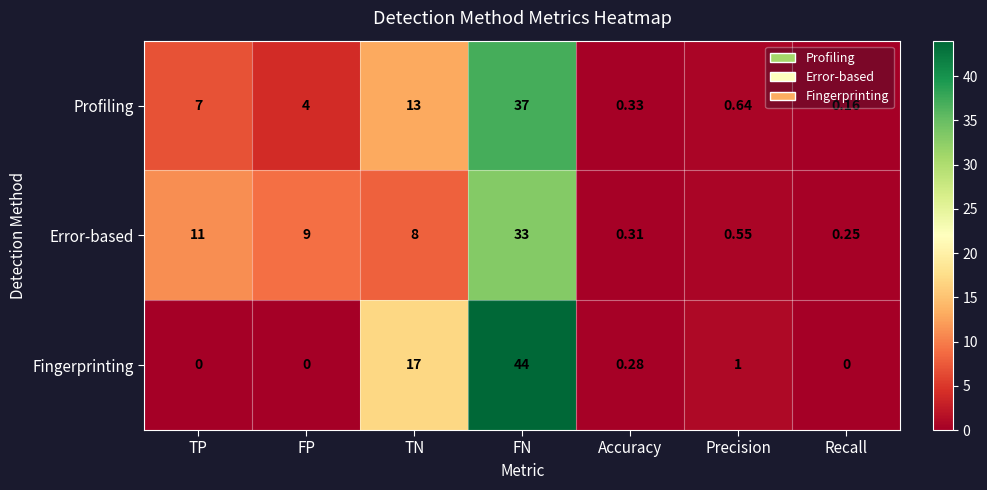

Between TP and Precision, which series saw the biggest shift?

Error-based